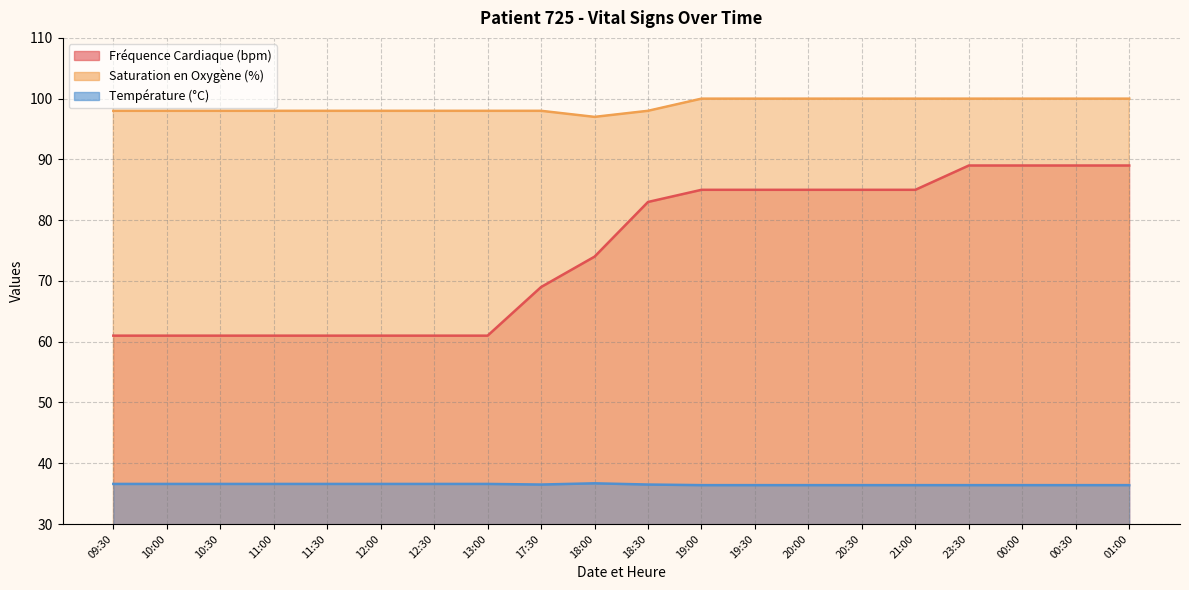

What value does the Fréquence Cardiaque (bpm) series have at 12:00?

61.0